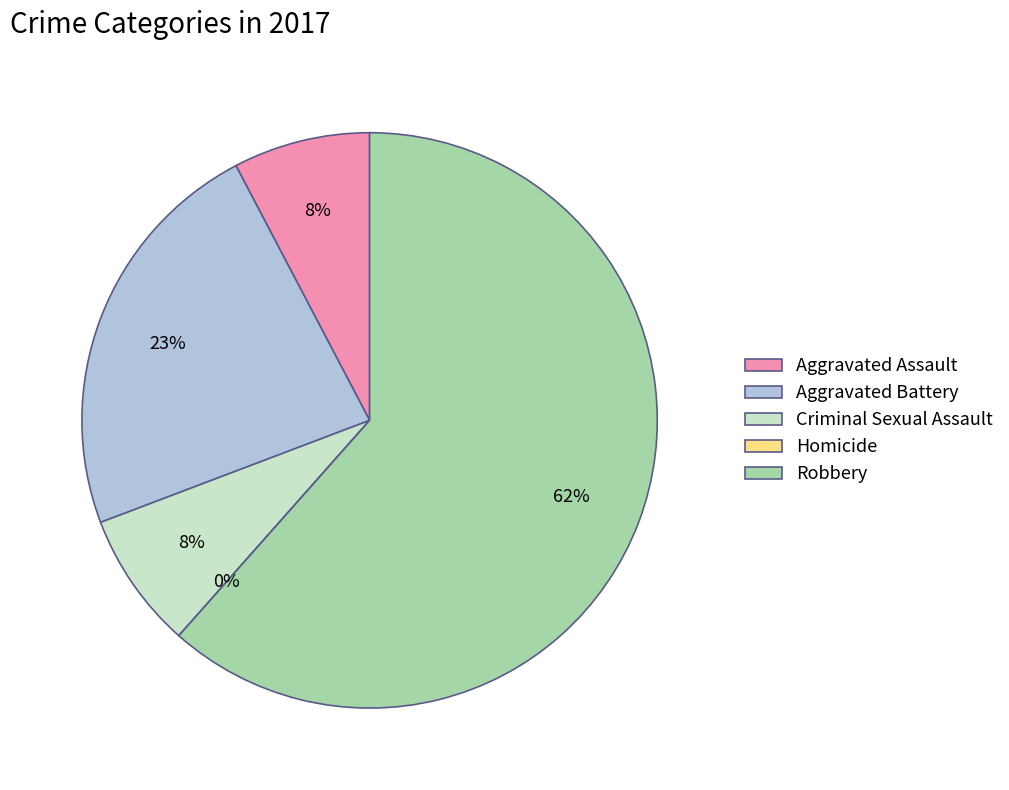

Rank the categories by value from highest to lowest.

Robbery, Aggravated Battery, Aggravated Assault, Criminal Sexual Assault, Homicide